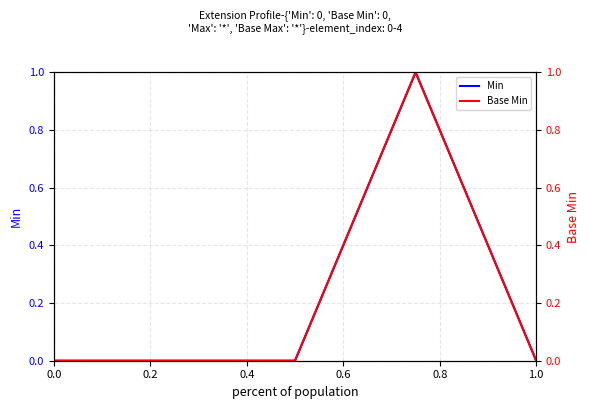

Which series has the widest spread of values?

Min